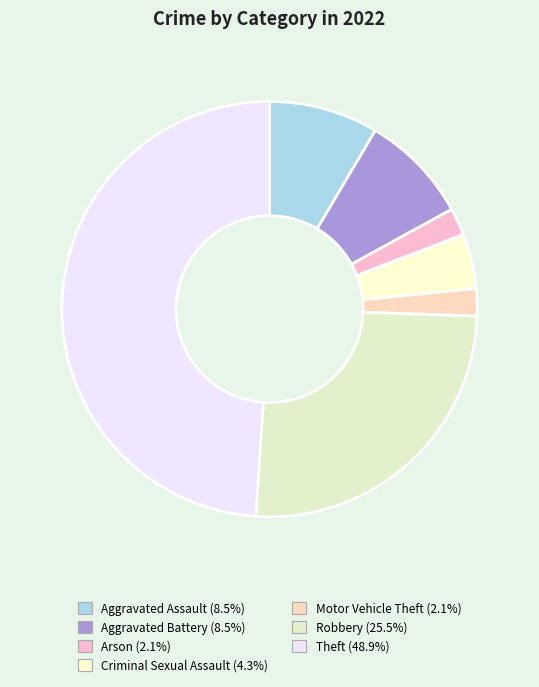

How many segments does this pie chart have?

7